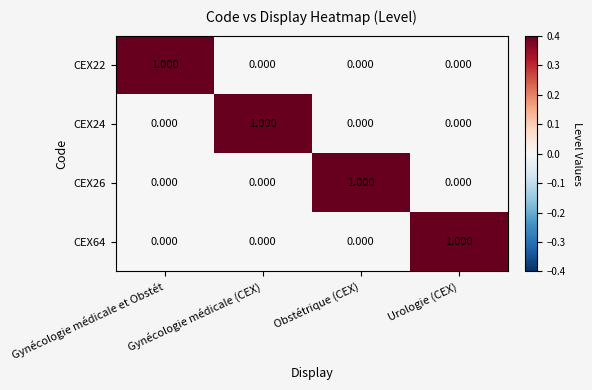

At which label does CEX22 reach its peak?

Gynécologie médicale et Obstét